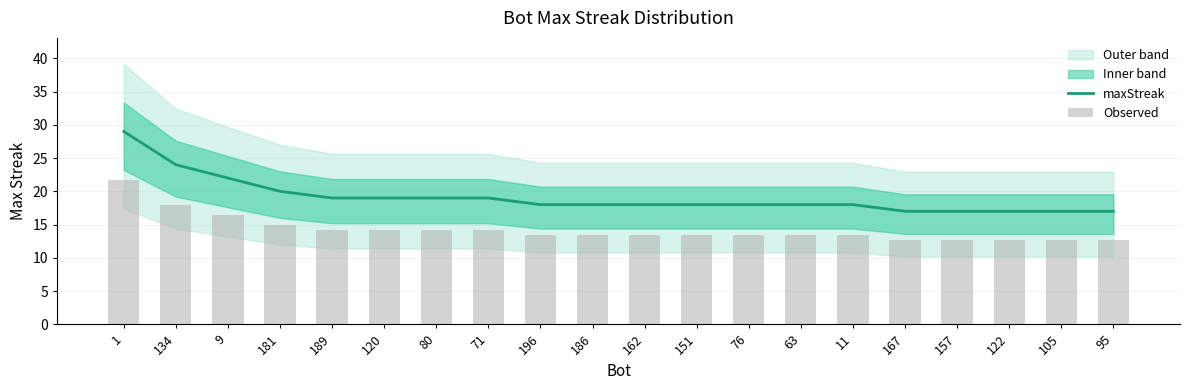

What is the difference between the maximum and minimum values in the maxStreak series?

12